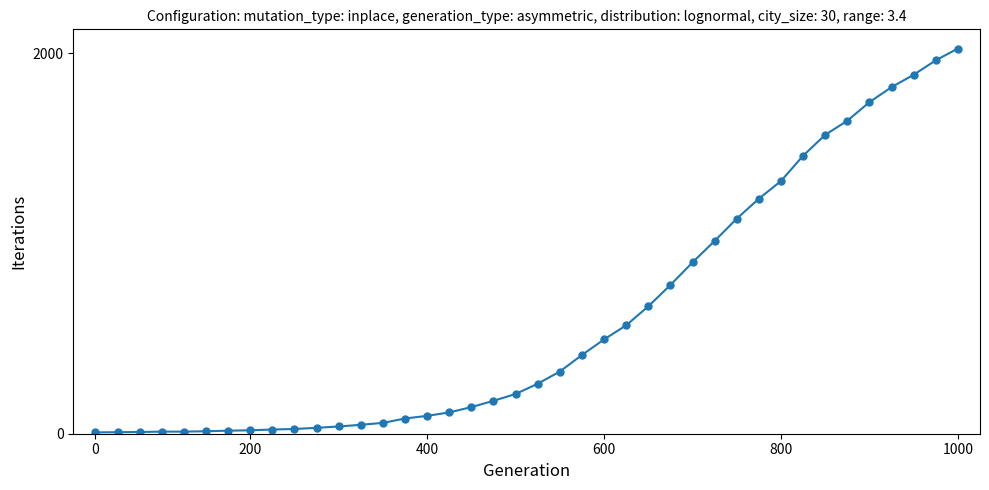

What is the difference between the second highest and second lowest values?

1956